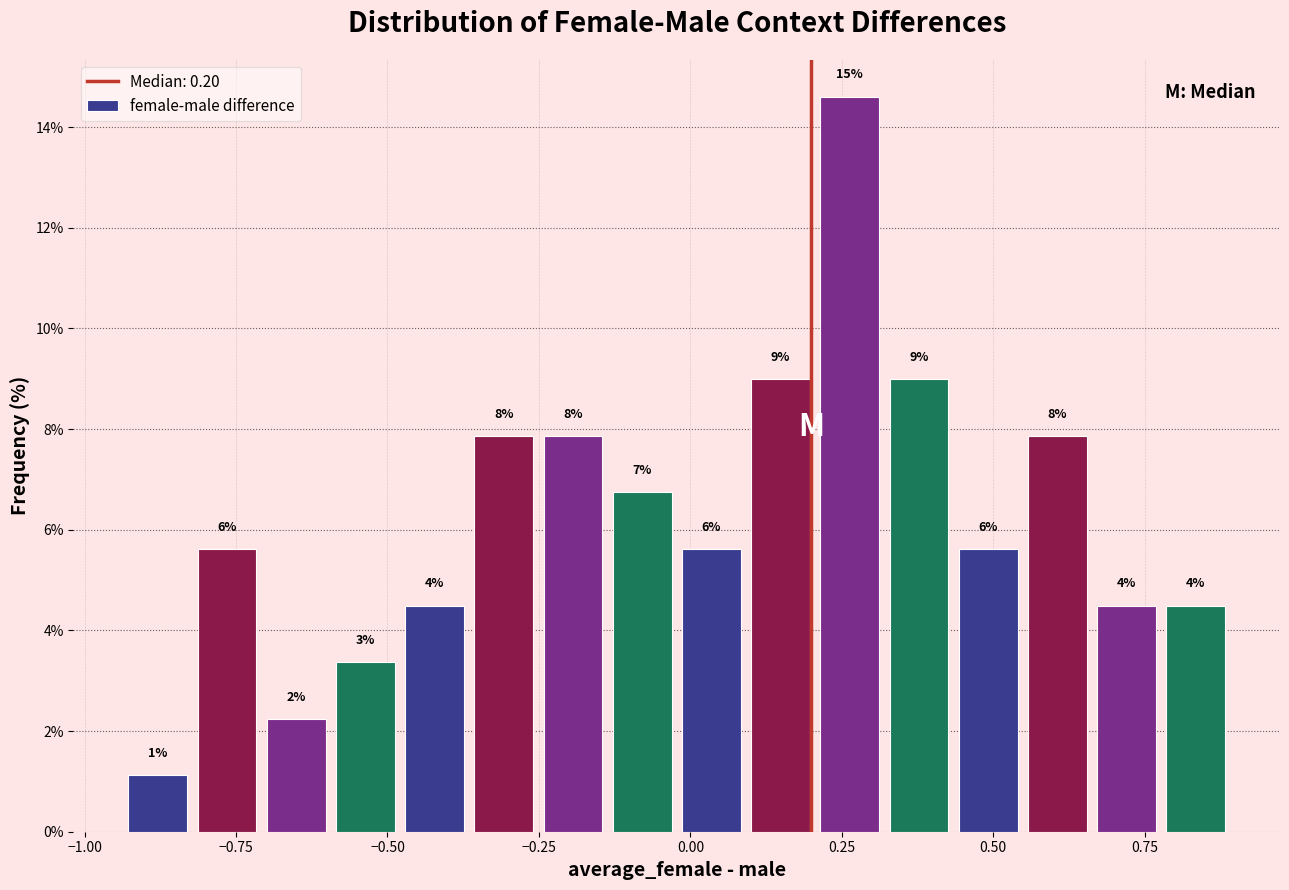

Around what value on the x-axis is the tallest bar? Give the approximate position of its centre, as read against the axis.

0.25